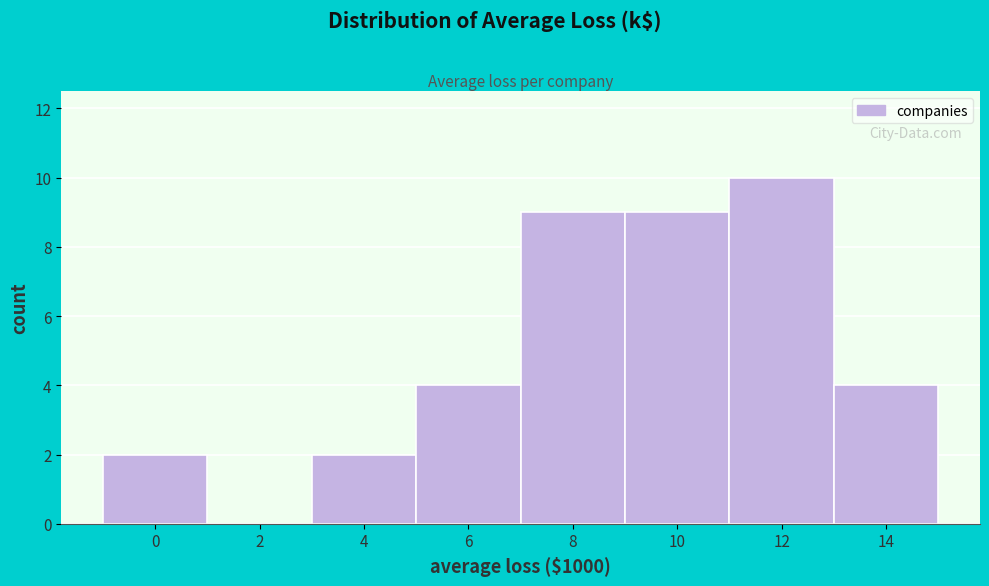

Reading left to right, what are all the values shown in this chart?

0=2	2=0	4=2	6=4	8=9	10=9	12=10	14=4